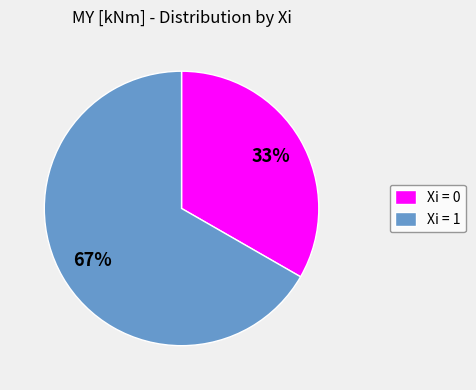

How many slices are in this pie chart?

2